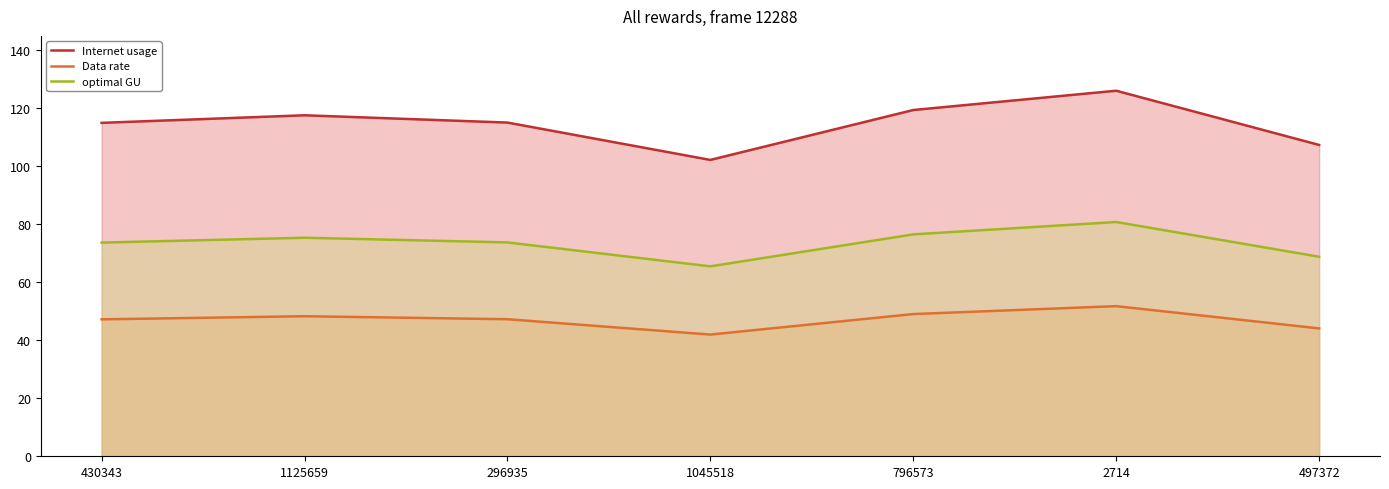

Reading left to right, transcribe all the data shown in this chart.

Internet usage: 115.0	117.6	115.1	102.2	119.4	126.1	107.4
Data rate: 47.2	48.3	47.3	42.0	49.0	51.8	44.1
optimal GU: 73.7	75.4	73.8	65.5	76.5	80.8	68.8